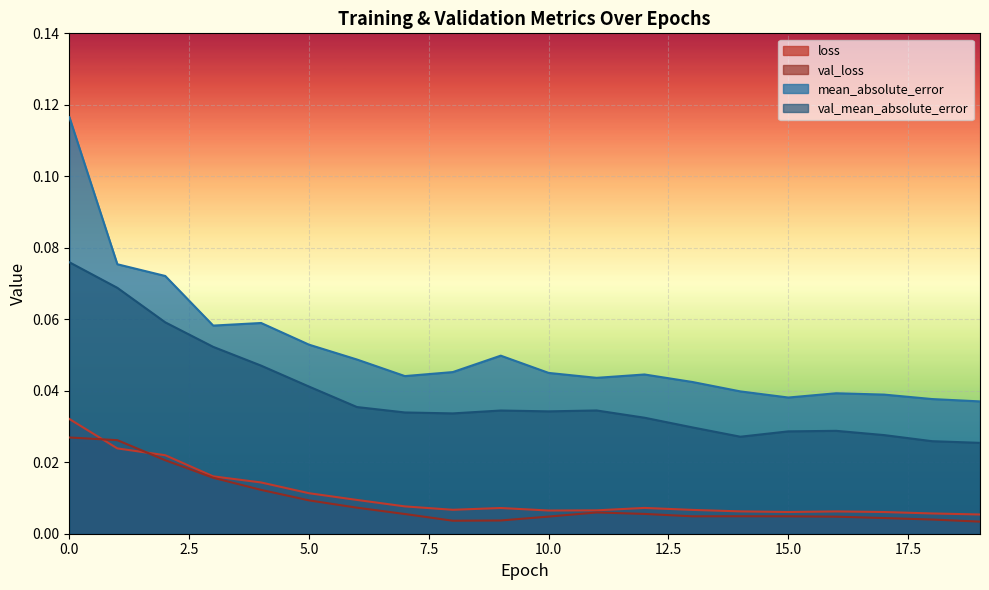

At which category does val_loss reach its first local valley?

8